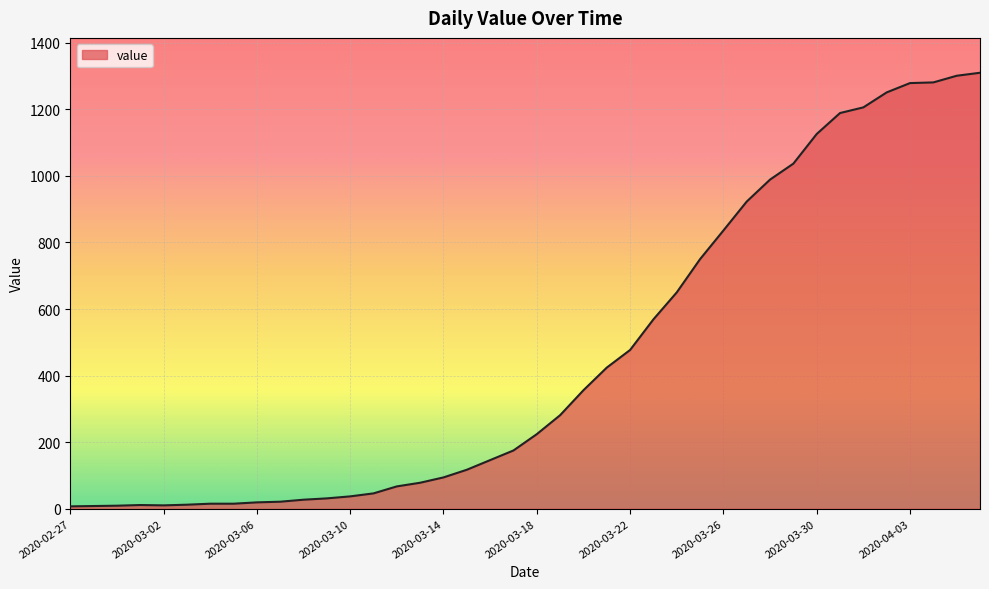

Reading left to right, transcribe all the data shown in this chart.

7	8	9	11	10	12	15	15	19	21	27	31	37	46	67	78	94	117	146	175	224	281	356	424	477	569	650	750	836	923	989	1037	1126	1189	1206	1251	1279	1281	1301	1310